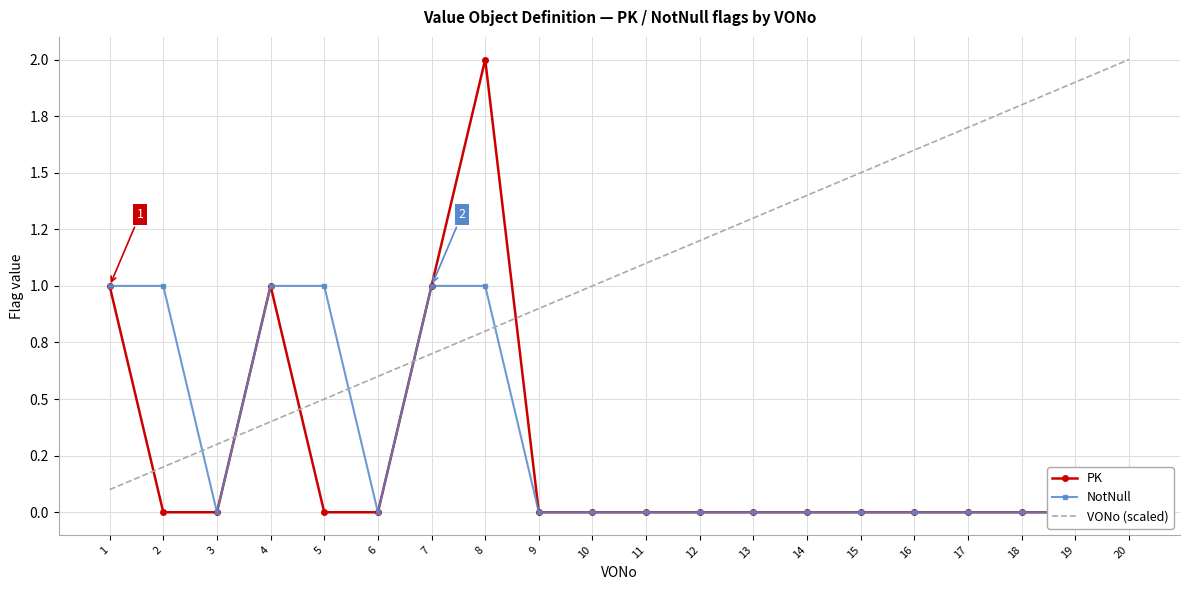

How many times do VONo (scaled) and PK cross each other?

5